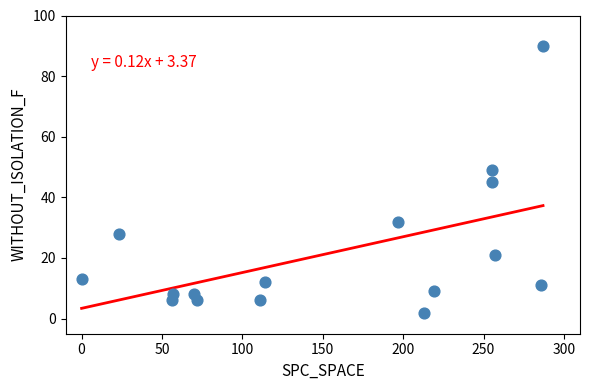

What is the range of Y values (max minus min)?

88